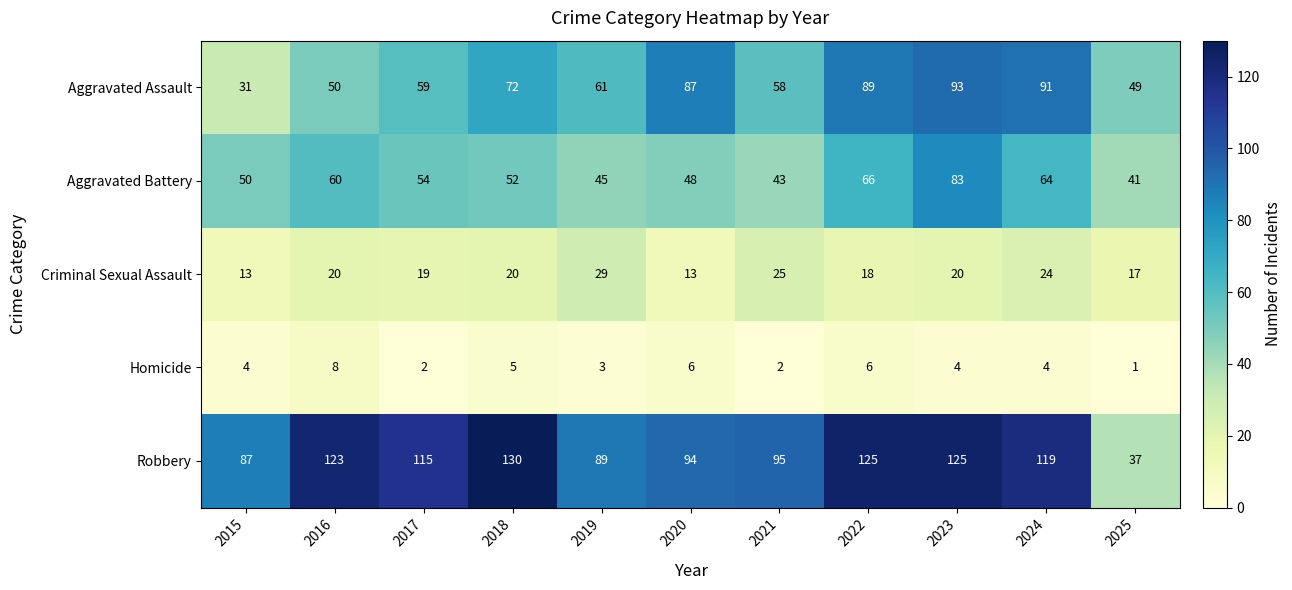

Read the Robbery value at 2019, to the nearest 10.

90